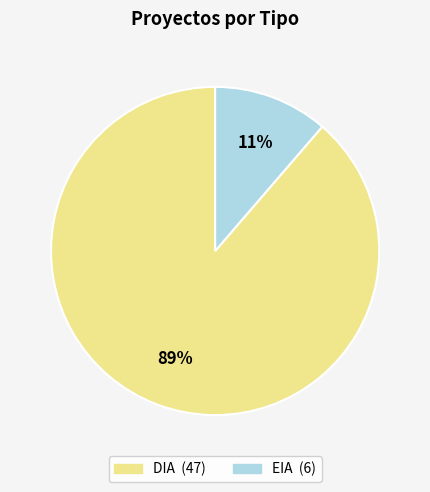

Which category has the biggest portion of the pie?

DIA